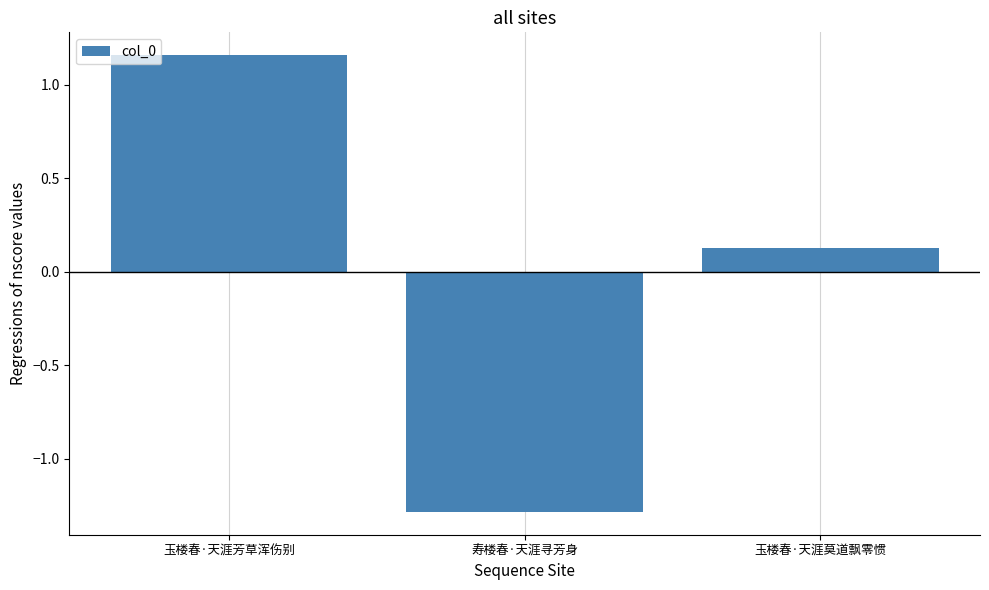

Count the number of data series in this chart.

1